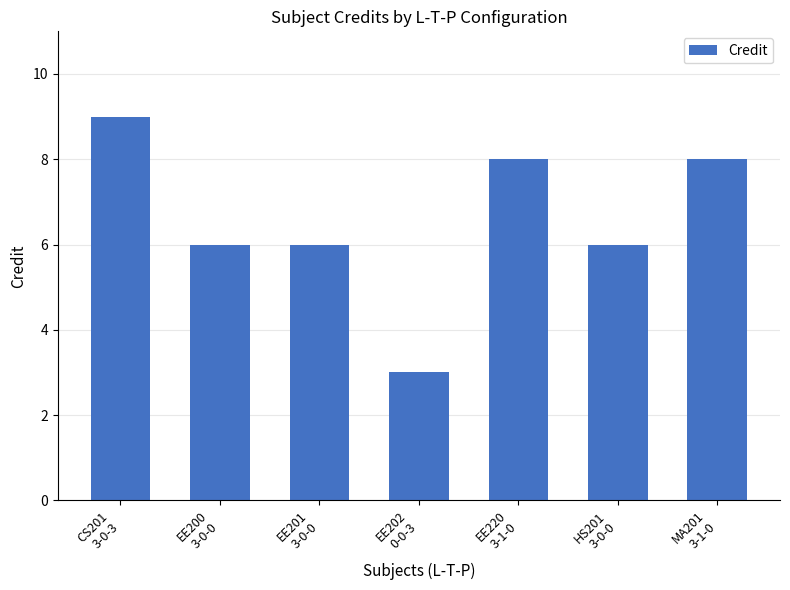

How many bars are there in total?

7